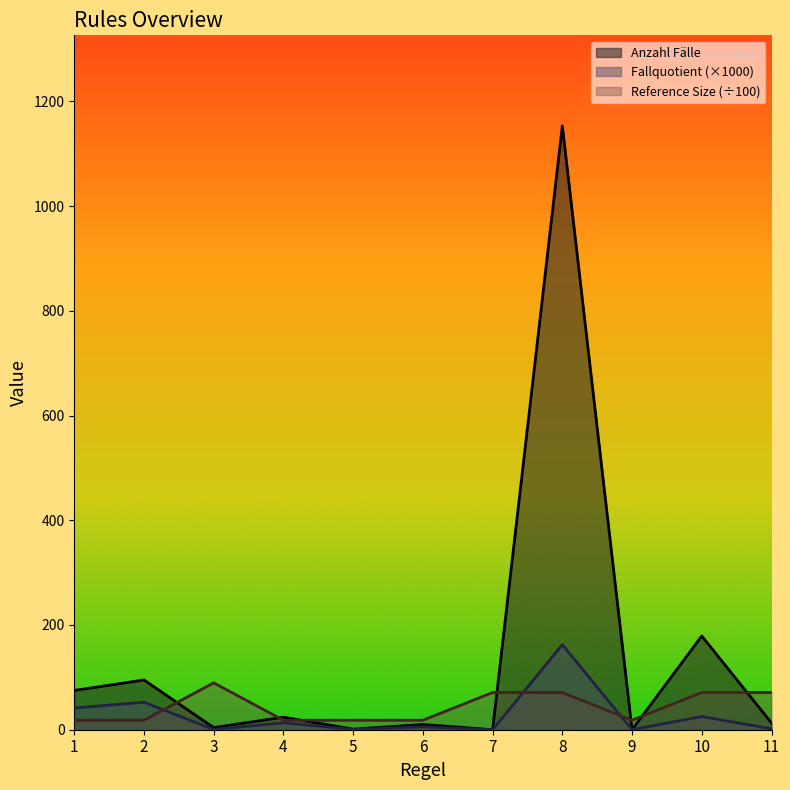

What is the total value across all series at 7?

71.0